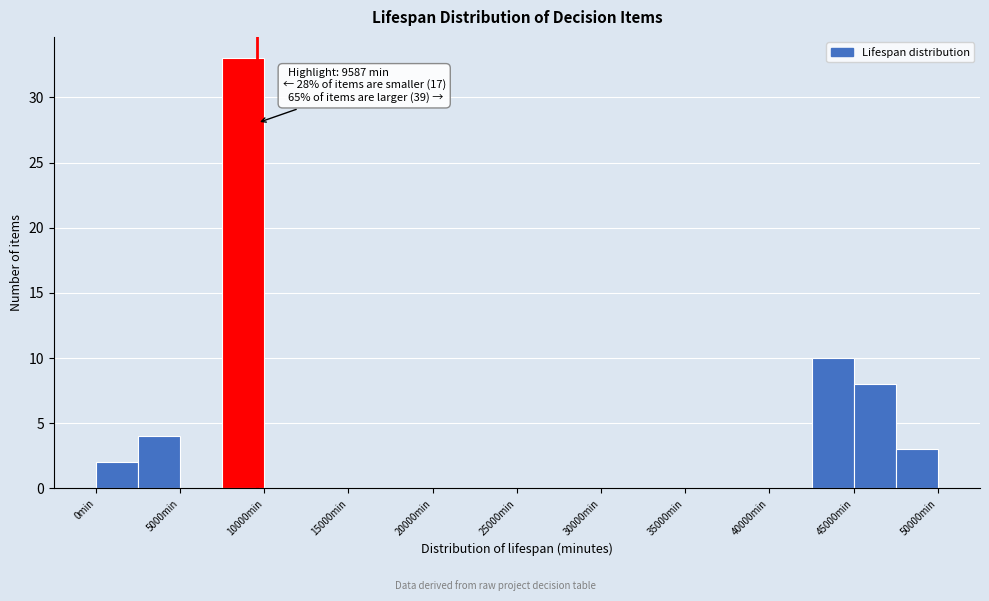

Over which range of the x-axis is the bar tallest?

7500 to 10000